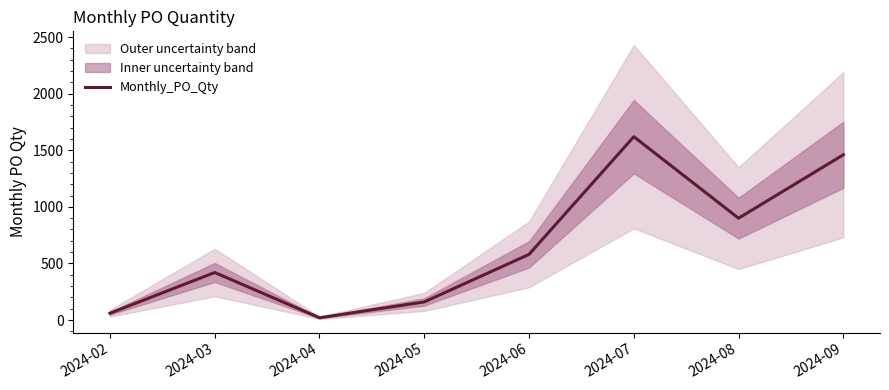

At which category does the chart reach its minimum across all series?

2024-04